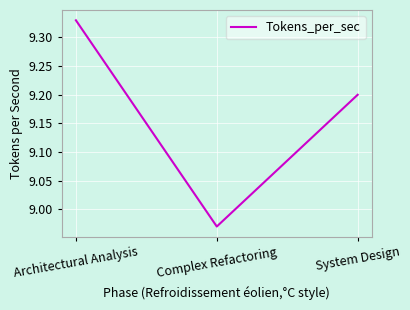

What is the sum of the values at System Design and Architectural Analysis?

18.5